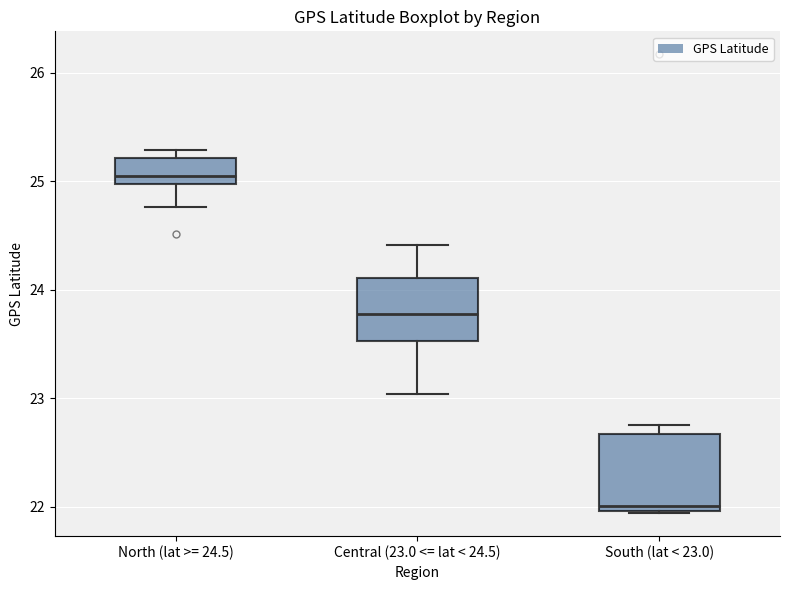

Reading left to right, read every box against the y-axis: the position of its median line, the range the box covers, and the ends of its whiskers. The values are not printed on the chart, so give them approximately, as read against the axis.

North (lat >= 24.5): median 25.1, box 25.0 to 25.2, whiskers 24.8 to 25.3
Central (23.0 <= lat < 24.5): median 23.8, box 23.5 to 24.1, whiskers 23.0 to 24.4
South (lat < 23.0): median 22.0 (just above the box's lower edge), box 22.0 to 22.7, whiskers 21.9 to 22.8